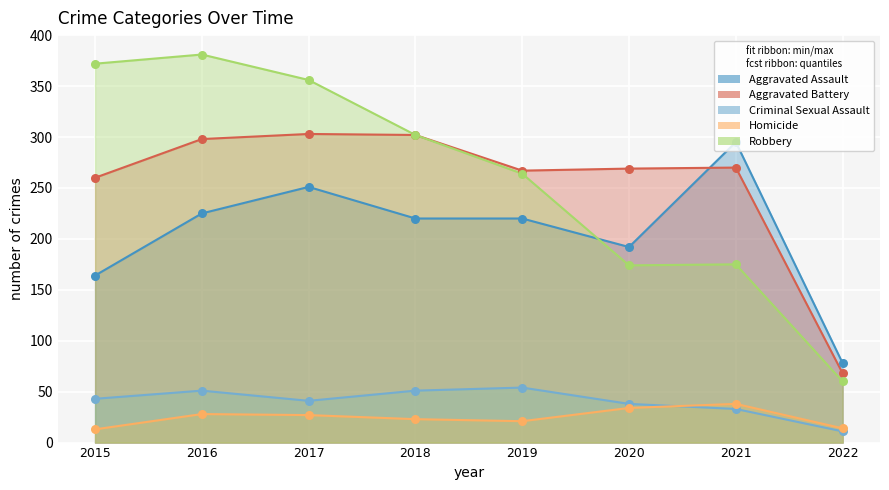

Which series has the largest total across all categories?

Robbery